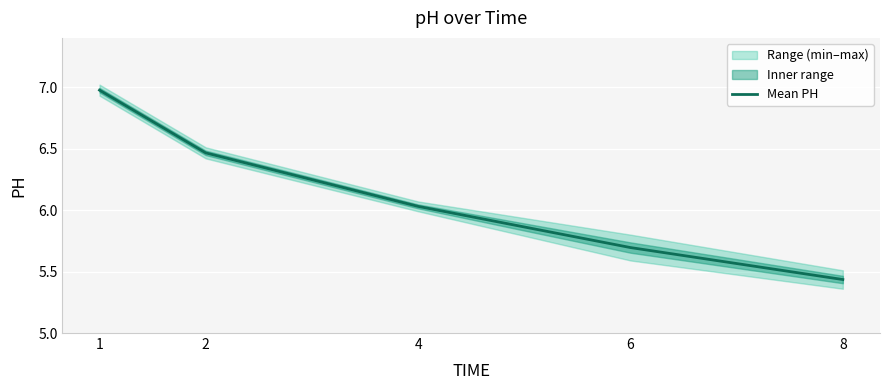

At which label is the value closest to 6?

4